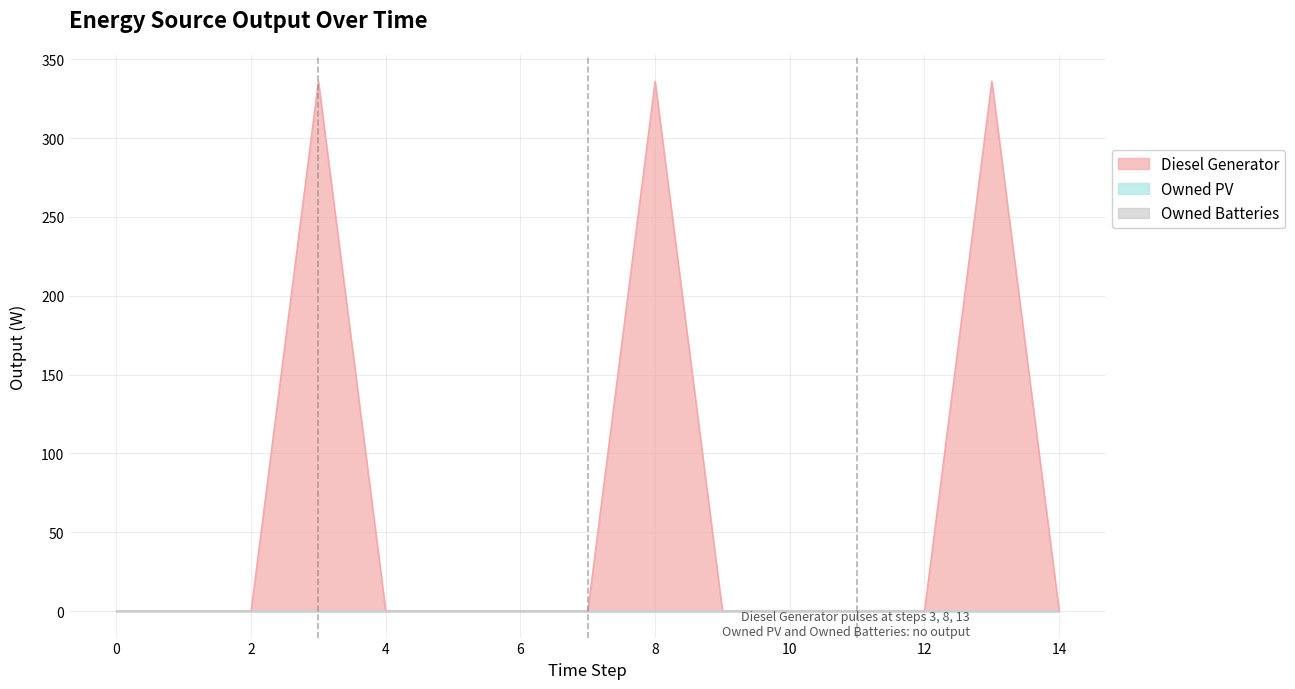

At which category is the sum across all series the highest?

3